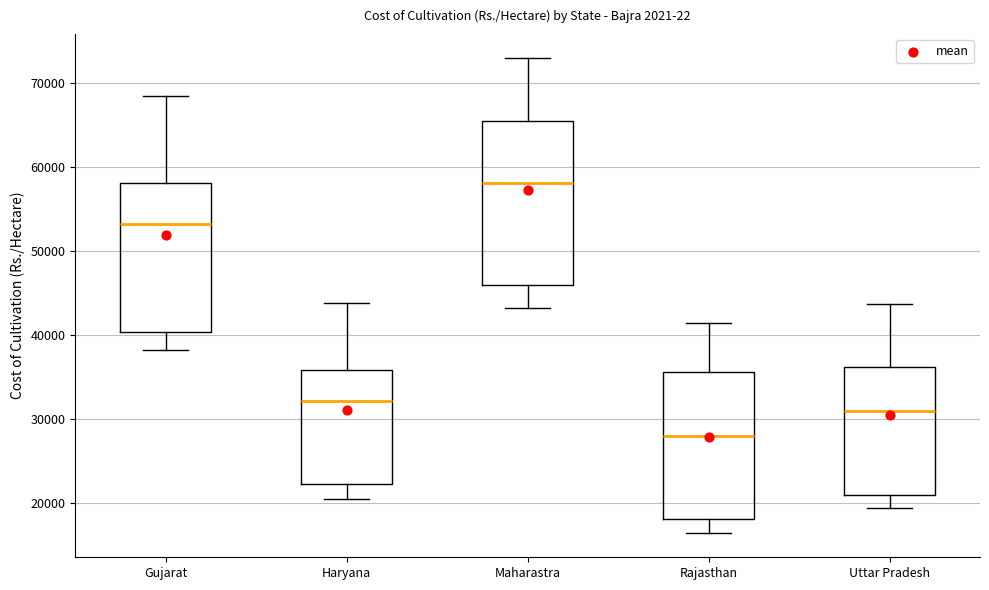

Which box is the tallest, from its lower edge to its upper edge?

Maharastra